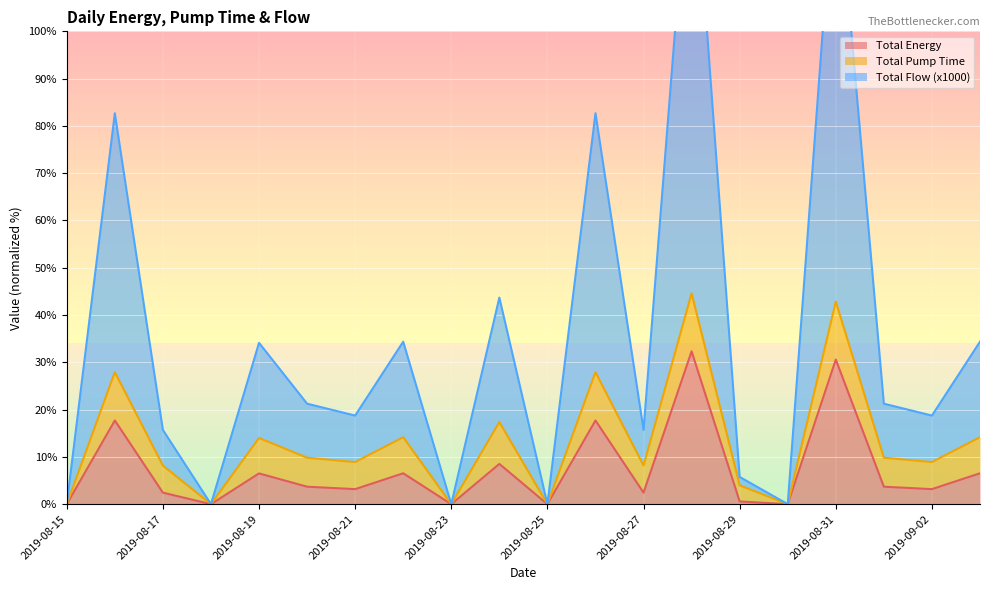

What is the maximum value for Total Energy?

32.3